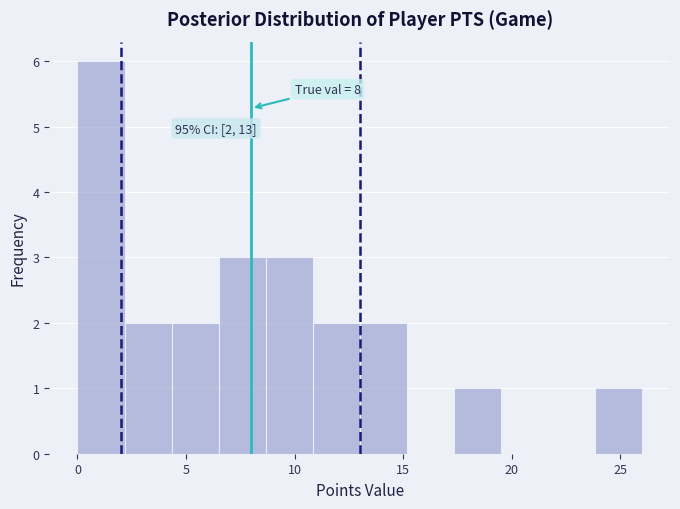

Over which range of the x-axis is the bar tallest?

0.0 to 2.0